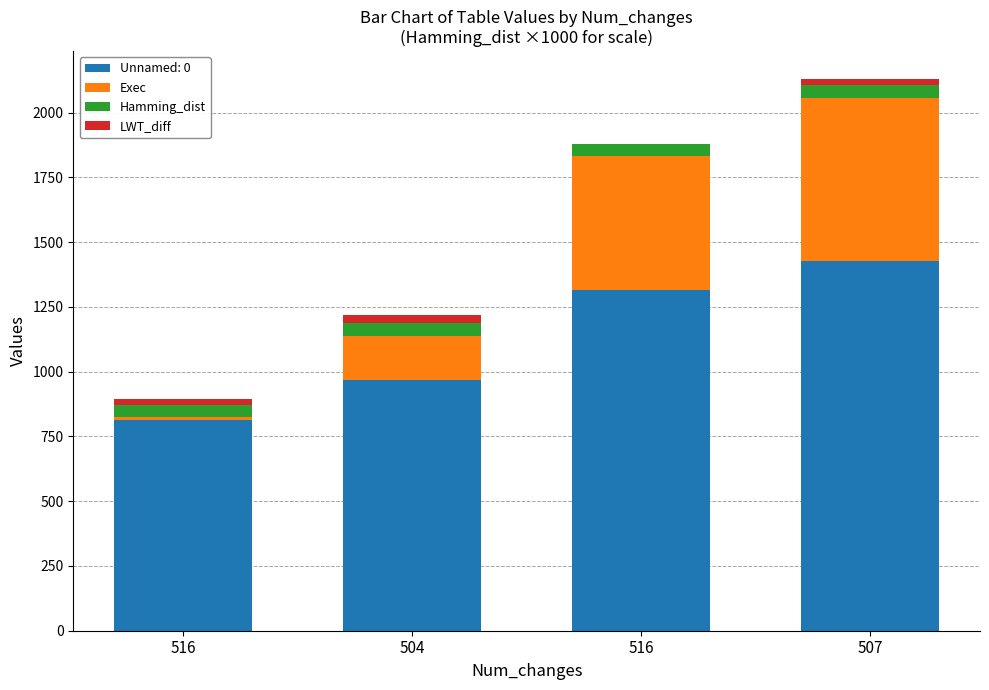

Does the chart contain stacked bars?

Yes